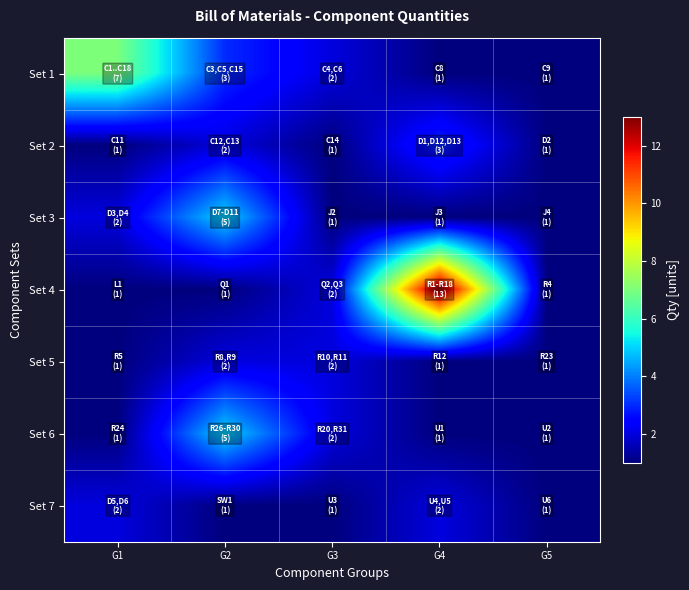

At which category does the chart reach its peak across all series?

G4